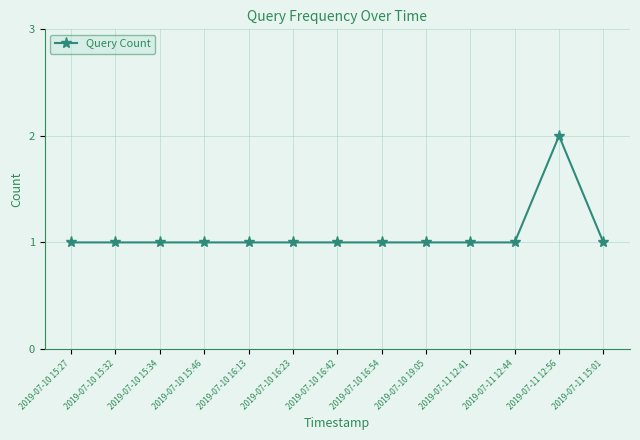

Does the chart have visible grid lines?

Yes